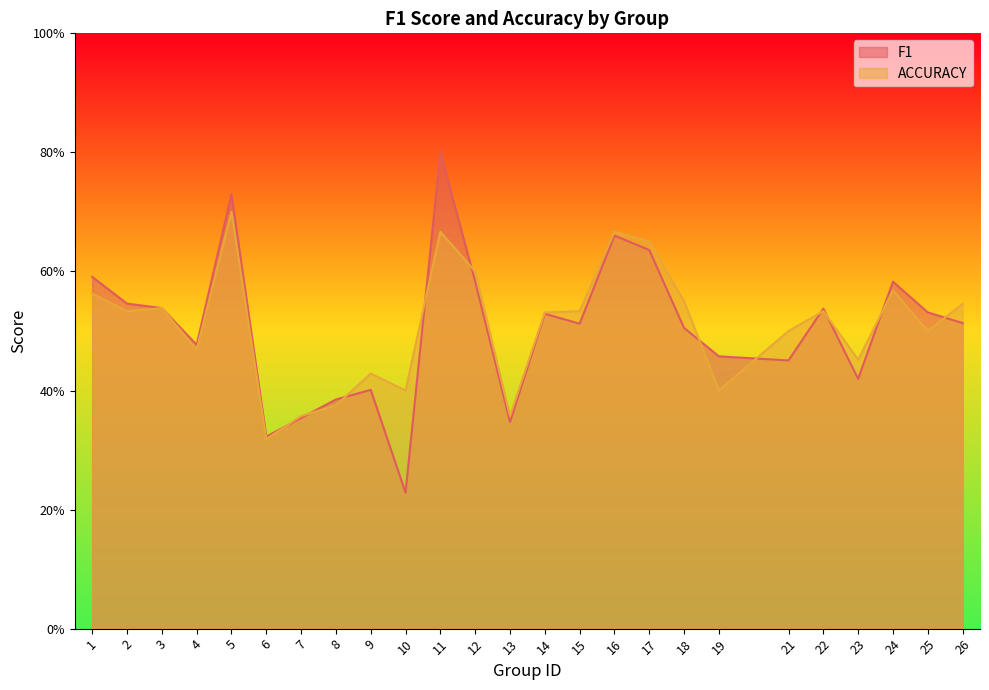

What are all the series names shown in the legend?

F1, ACCURACY